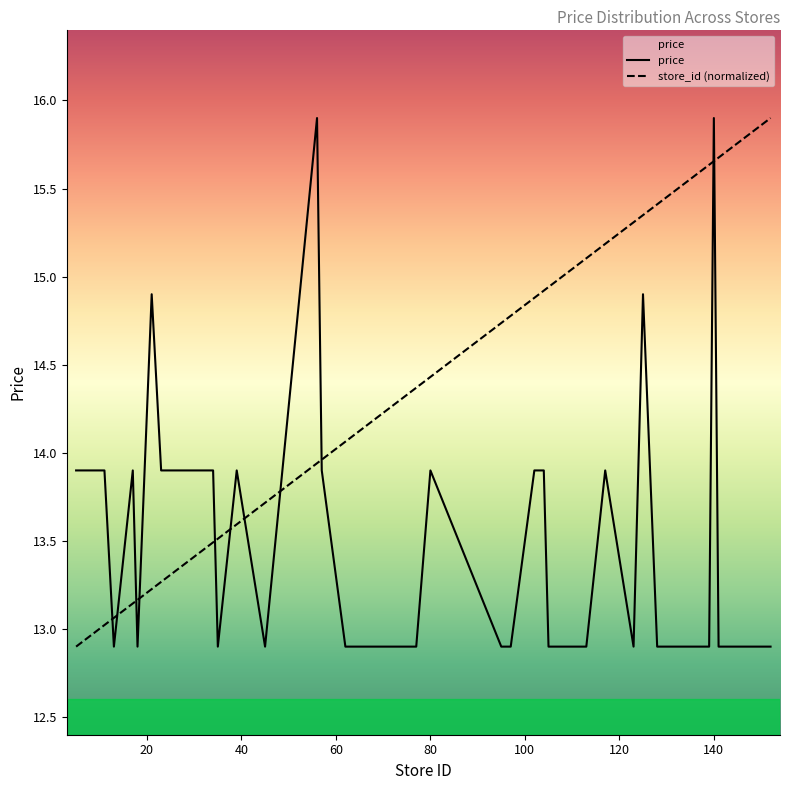

What is the value of the price point at the 28th from the left?

12.9